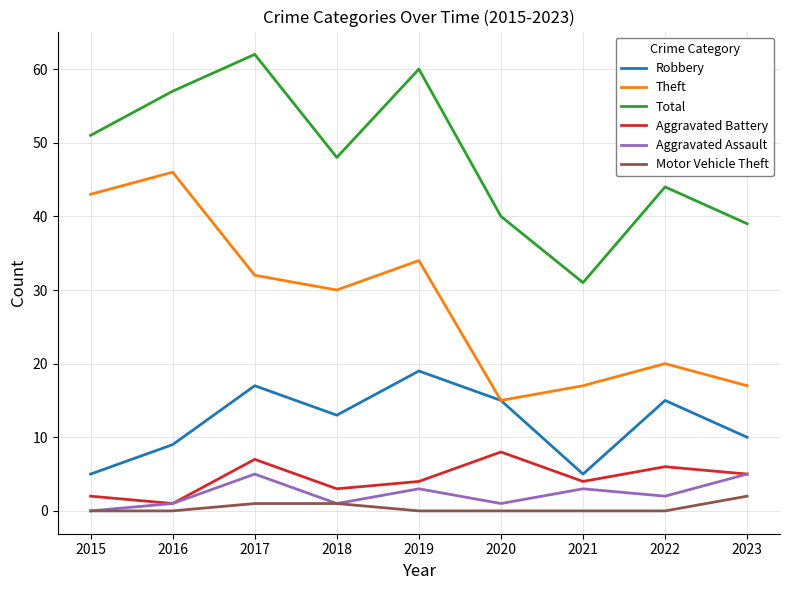

What is the difference between the highest and lowest values at 2023?

37